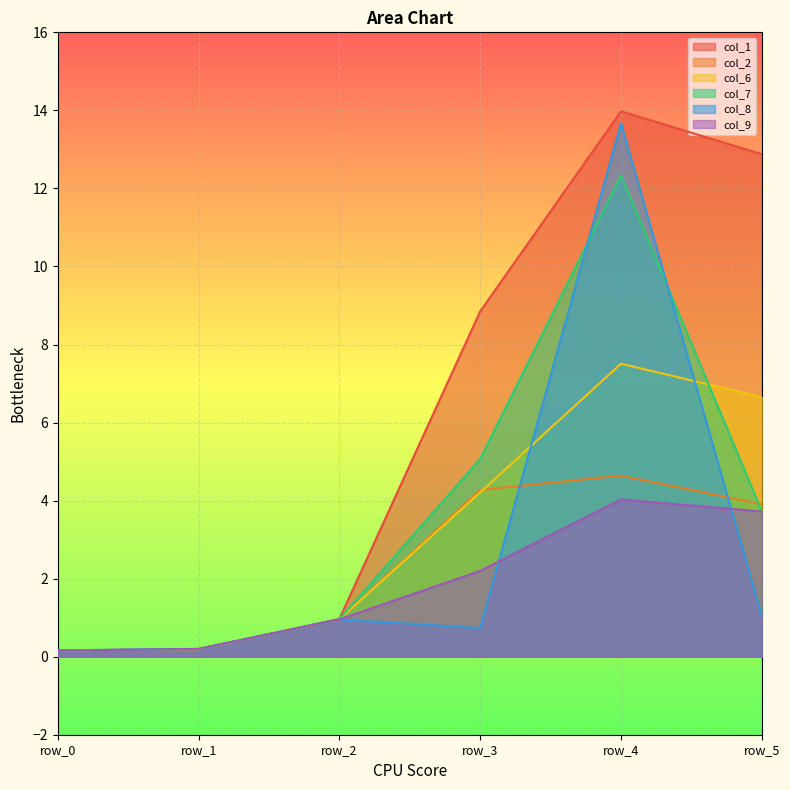

Is the value of col_8 at row_5 greater than the value of col_2 at row_2?

Yes